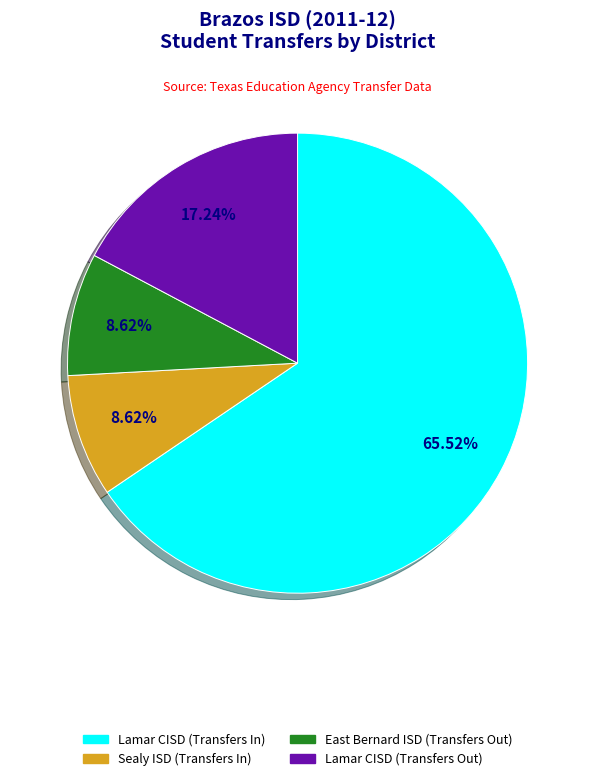

What percentage is the Sealy ISD (Transfers In) slice, to the nearest percent?

9%